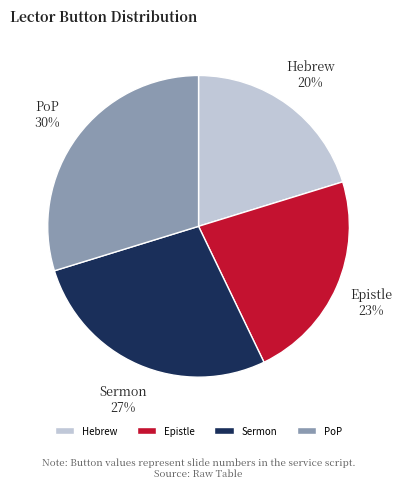

To the nearest percent, what is the difference between the largest and smallest slice percentages?

10%